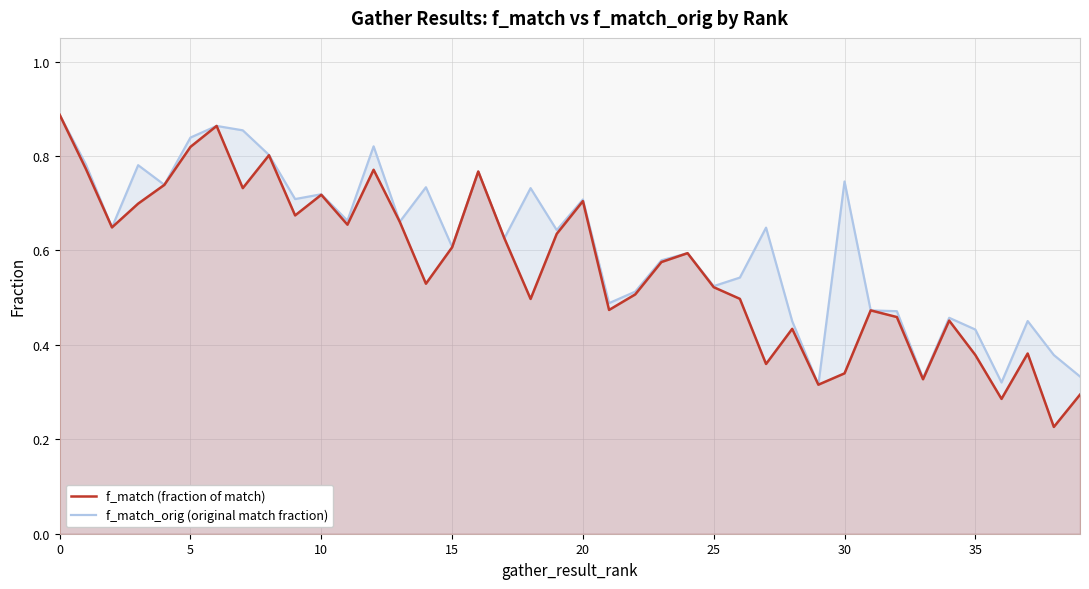

What is the difference between the maximum and second lowest values in the f_match (fraction of match) series?

0.6